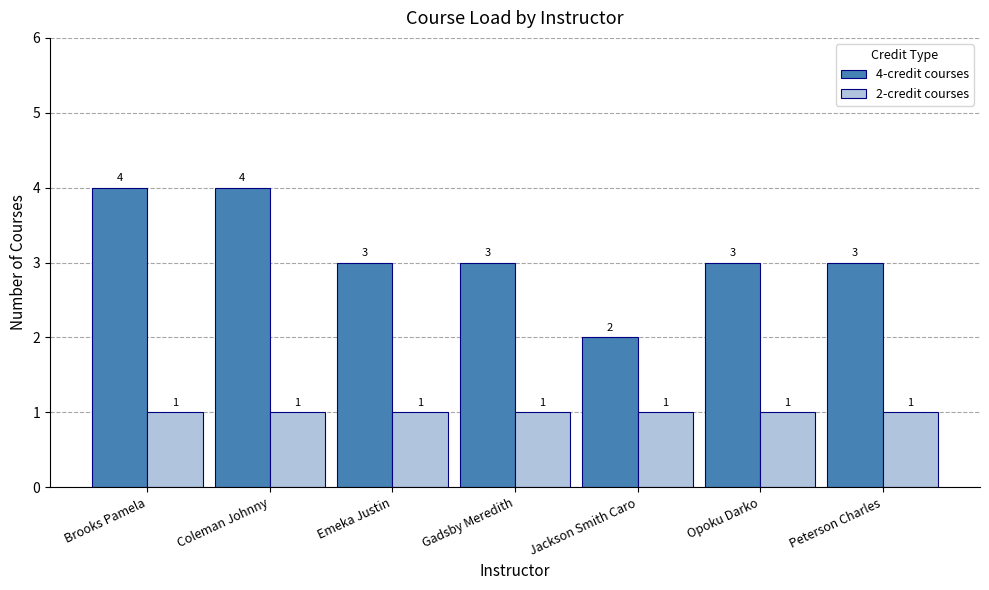

What is the spread (max minus min) of values at Emeka Justin?

2